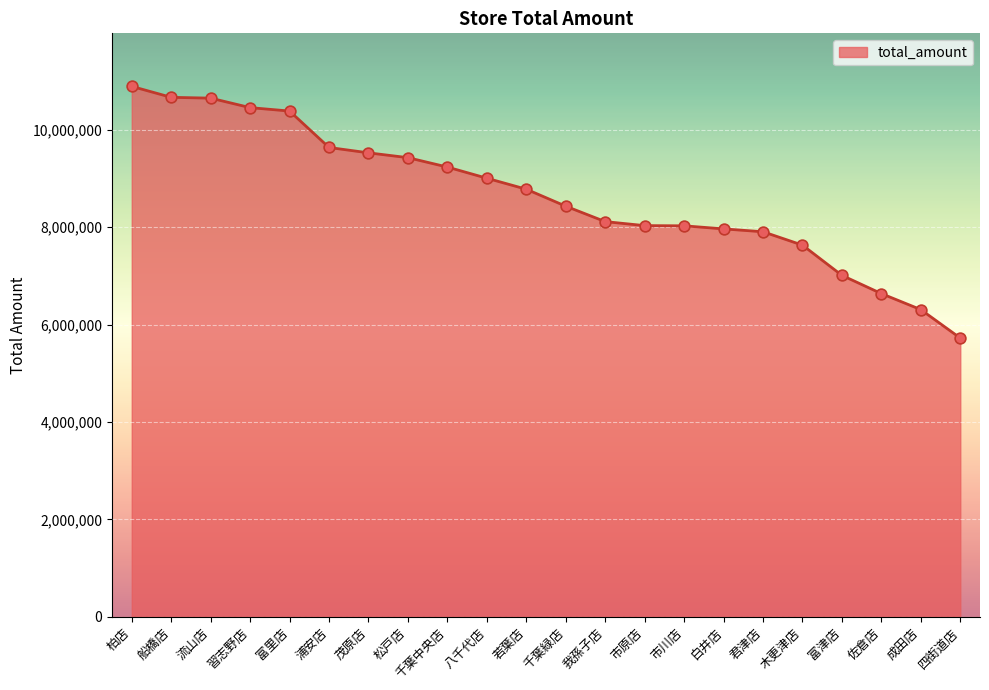

What is the change in value from 若葉店 to 四街道店?

-3055173